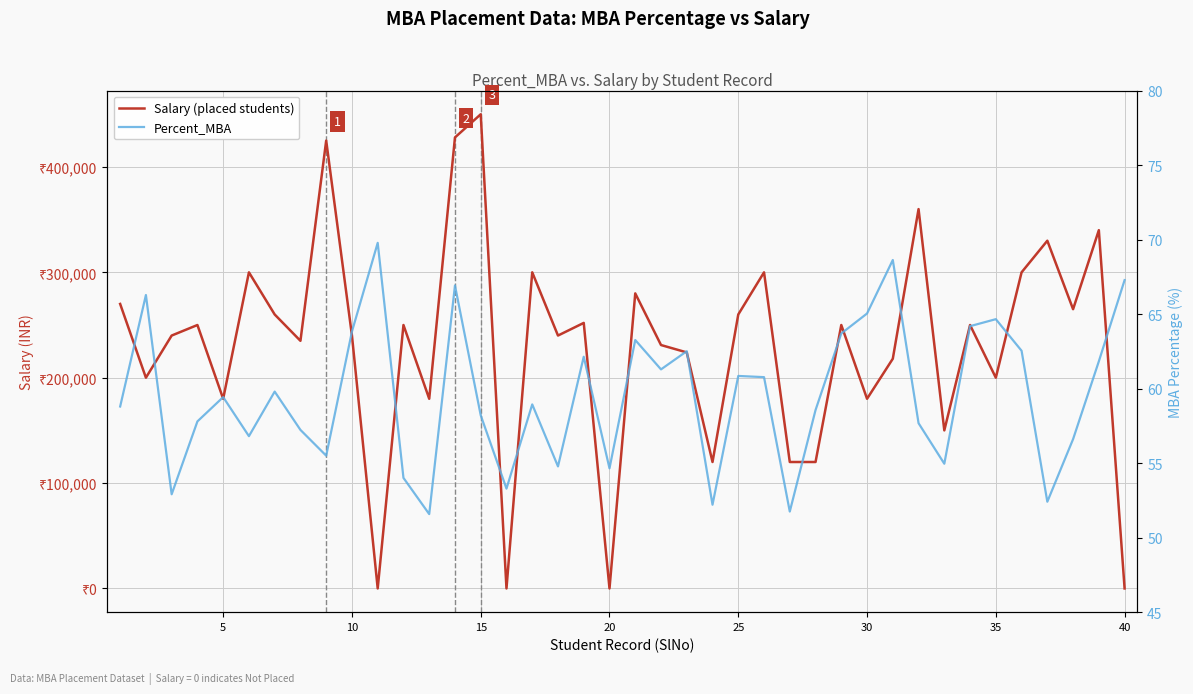

What are all the series names shown in the legend?

Salary (placed students), Percent_MBA